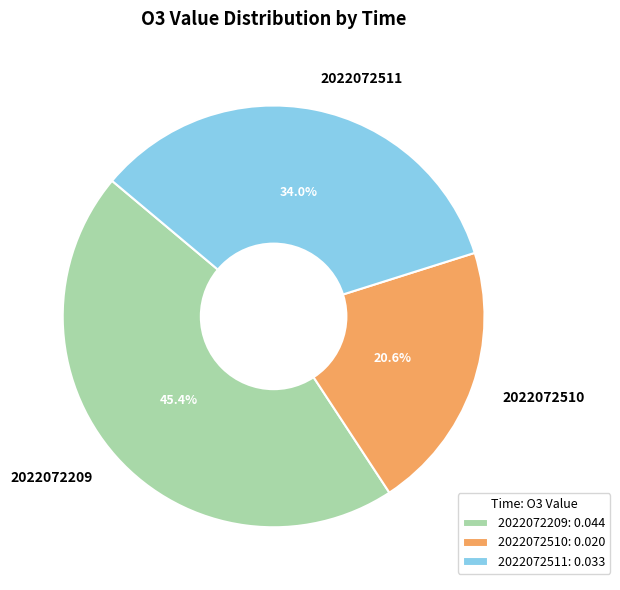

To the nearest percent, what is the average slice percentage?

33%